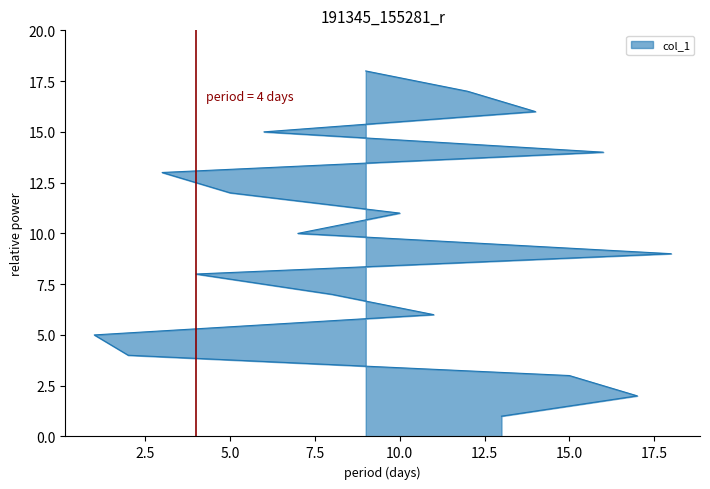

The value at 2 is 4. True or false?

True